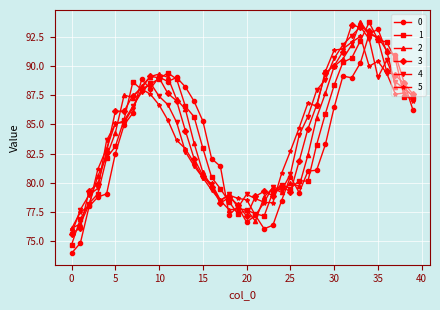

What is the smallest value displayed?

74.0